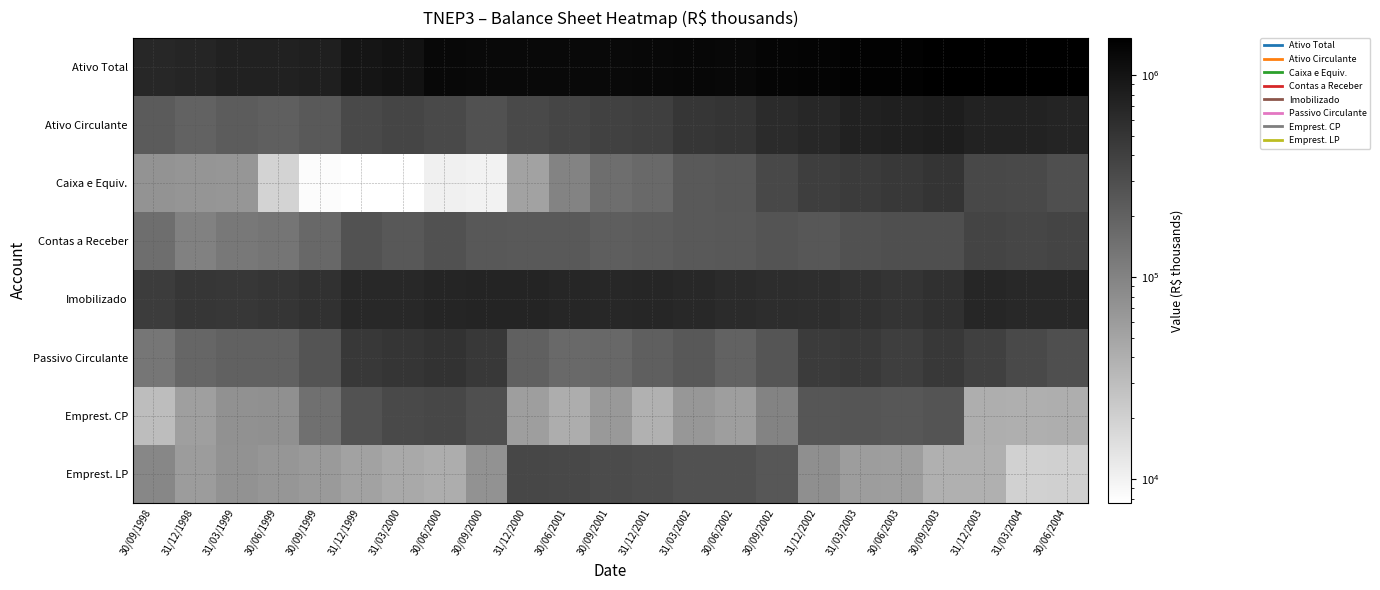

Reading left to right, extract all data points from this chart.

Ativo Total: 30/09/1998=667411.0	31/12/1998=695634.0	31/03/1999=745866.0	30/06/1999=745901.0	30/09/1999=799115.0	31/12/1999=970132.0	31/03/2000=1019250.0	30/06/2000=1242736.0	30/09/2000=1221479.0	31/12/2000=1239253.0	30/06/2001=1218530.9	30/09/2001=1228837.0	31/12/2001=1265935.0	31/03/2002=1304538.0	30/06/2002=1286534.0	30/09/2002=1356404.0	31/12/2002=1401353.0	31/03/2003=1430359.0	30/06/2003=1432317.1	30/09/2003=1508974.0	31/12/2003=1525275.0	31/03/2004=1490917.0	30/06/2004=1469444.0
Ativo Circulante: 30/09/1998=228972.0	31/12/1998=195812.0	31/03/1999=223881.0	30/06/1999=210172.0	30/09/1999=234089.0	31/12/1999=323433.0	31/03/2000=362234.0	30/06/2000=333405.0	30/09/2000=282446.0	31/12/2000=323857.0	30/06/2001=364404.0	30/09/2001=388474.0	31/12/2001=407279.0	31/03/2002=492419.0	30/06/2002=512757.0	30/09/2002=618505.0	31/12/2002=676567.0	31/03/2003=751492.0	30/06/2003=790041.0	30/09/2003=832818.0	31/12/2003=724155.0	31/03/2004=725922.0	30/06/2004=710851.0
Caixa e Equiv.: 30/09/1998=71301.0	31/12/1998=69267.0	31/03/1999=68273.0	30/06/1999=19223.0	30/09/1999=8207.0	31/12/1999=7768.0	31/03/2000=7624.0	30/06/2000=10475.0	30/09/2000=10103.0	31/12/2000=53075.0	30/06/2001=98015.0	30/09/2001=155517.0	31/12/2001=172266.0	31/03/2002=232090.0	30/06/2002=249692.0	30/09/2002=336889.0	31/12/2002=414413.0	31/03/2003=442293.0	30/06/2003=466184.0	30/09/2003=512896.0	31/12/2003=338111.0	31/03/2004=324092.0	30/06/2004=294709.0
Contas a Receber: 30/09/1998=156349.0	31/12/1998=105616.0	31/03/1999=125721.0	30/06/1999=135170.0	30/09/1999=176329.0	31/12/1999=268615.0	31/03/2000=242528.0	30/06/2000=281740.0	30/09/2000=243634.0	31/12/2000=238700.0	30/06/2001=237076.0	30/09/2001=215430.0	31/12/2001=226680.0	31/03/2002=232418.0	30/06/2002=241946.0	30/09/2002=265408.0	31/12/2002=250032.0	31/03/2003=274191.0	30/06/2003=292736.0	30/09/2003=296906.0	31/12/2003=368599.0	31/03/2004=351138.0	30/06/2004=370447.0
Imobilizado: 30/09/1998=437117.0	31/12/1998=498170.0	31/03/1999=487524.0	30/06/1999=504702.0	30/09/1999=538169.0	31/12/1999=644020.0	31/03/2000=654269.0	30/06/2000=704239.0	30/09/2000=714749.0	31/12/2000=718578.0	30/06/2001=682408.0	30/09/2001=670010.0	31/12/2001=687747.0	31/03/2002=652008.0	30/06/2002=620496.0	30/09/2002=592293.0	31/12/2002=580910.0	31/03/2003=540788.0	30/06/2003=509584.0	30/09/2003=550122.0	31/12/2003=689243.0	31/03/2004=655599.0	30/06/2004=652988.0
Passivo Circulante: 30/09/1998=130742.0	31/12/1998=182375.0	31/03/1999=201016.0	30/06/1999=201435.0	30/09/1999=267165.0	31/12/1999=465023.0	31/03/2000=507354.0	30/06/2000=525596.0	30/09/2000=469990.0	31/12/2000=208799.0	30/06/2001=167627.0	30/09/2001=176152.0	31/12/2001=210973.0	31/03/2002=246060.0	30/06/2002=195177.0	30/09/2002=261531.0	31/12/2002=446947.0	31/03/2003=450460.0	30/06/2003=417047.0	30/09/2003=459350.0	31/12/2003=401444.0	31/03/2004=323342.0	30/06/2004=296889.0
Emprest. CP: 30/09/1998=29909.0	31/12/1998=56463.0	31/03/1999=75637.0	30/06/1999=76957.0	30/09/1999=149692.0	31/12/1999=270586.0	31/03/2000=332370.0	30/06/2000=350740.0	30/09/2000=294033.0	31/12/2000=56841.0	30/06/2001=41932.0	30/09/2001=63905.0	31/12/2001=39030.0	31/03/2002=66534.0	30/06/2002=57599.0	30/09/2002=98674.0	31/12/2002=256223.0	31/03/2003=260403.0	30/06/2003=251143.0	30/09/2003=263391.0	31/12/2003=40899.0	31/03/2004=40374.0	30/06/2004=41450.0
Emprest. LP: 30/09/1998=91486.0	31/12/1998=59957.0	31/03/1999=73484.0	30/06/1999=67499.0	30/09/1999=62797.0	31/12/1999=53278.0	31/03/2000=45376.0	30/06/2000=41920.0	30/09/2000=74010.0	31/12/2000=350202.0	30/06/2001=338995.0	30/09/2001=321347.0	31/12/2001=309281.0	31/03/2002=282734.0	30/06/2002=282806.0	30/09/2002=250044.0	31/12/2002=77466.0	31/03/2003=58536.0	30/06/2003=57790.0	30/09/2003=39390.0	31/12/2003=39800.0	31/03/2004=20077.0	30/06/2004=20387.0